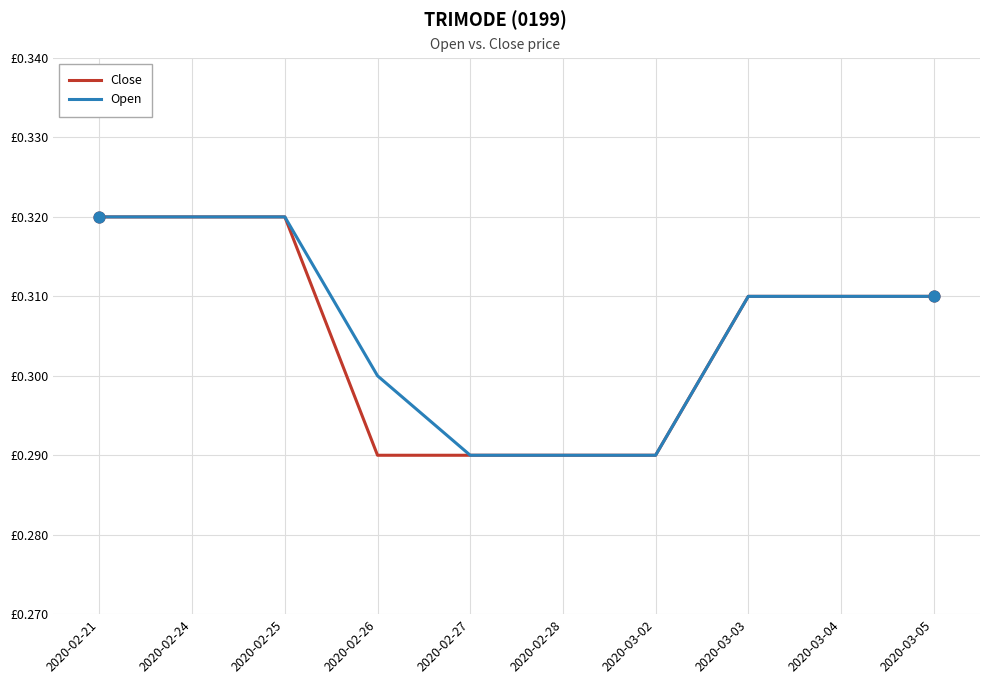

At which category is the sum across all series the highest?

2020-02-21